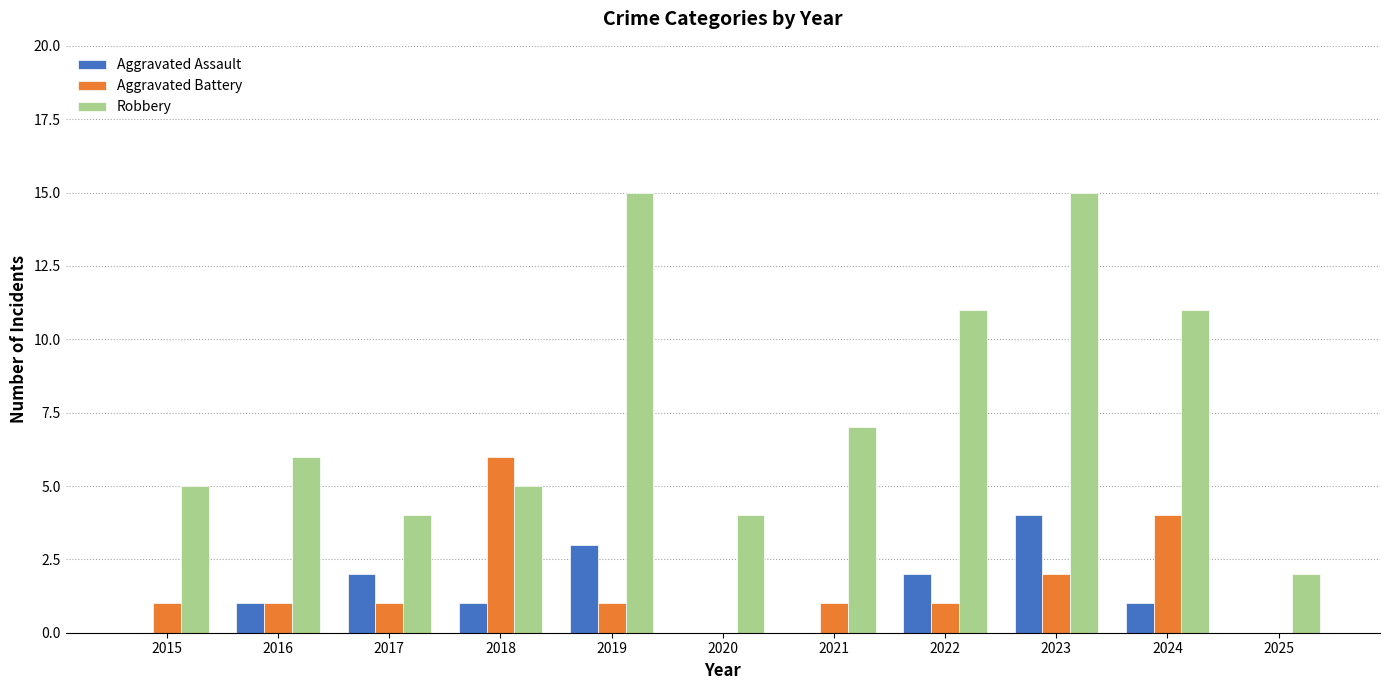

Between 2018 and 2023, which series saw the biggest shift?

Robbery